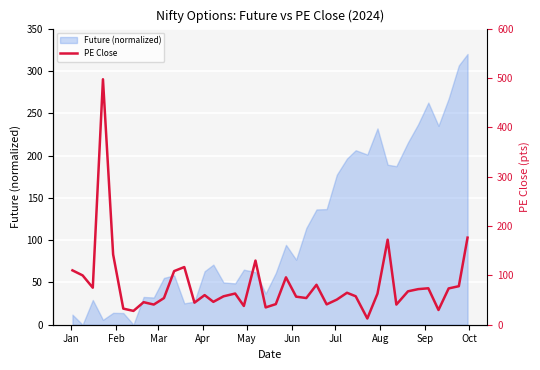

True or false: the data shows 70.3 at 25.

False